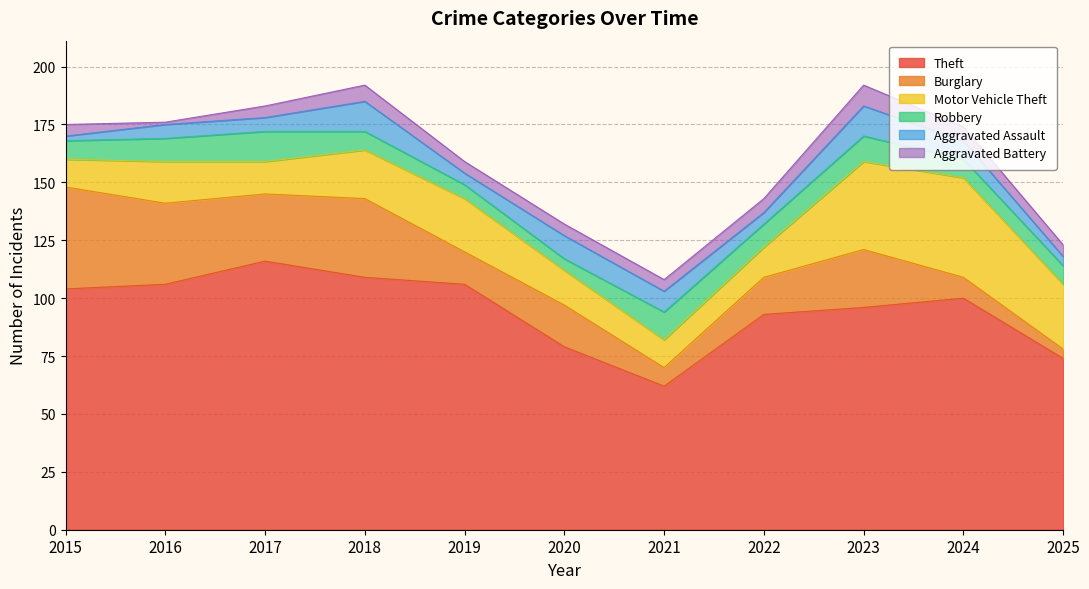

Which series changed the most between 2016 and 2020?

Theft